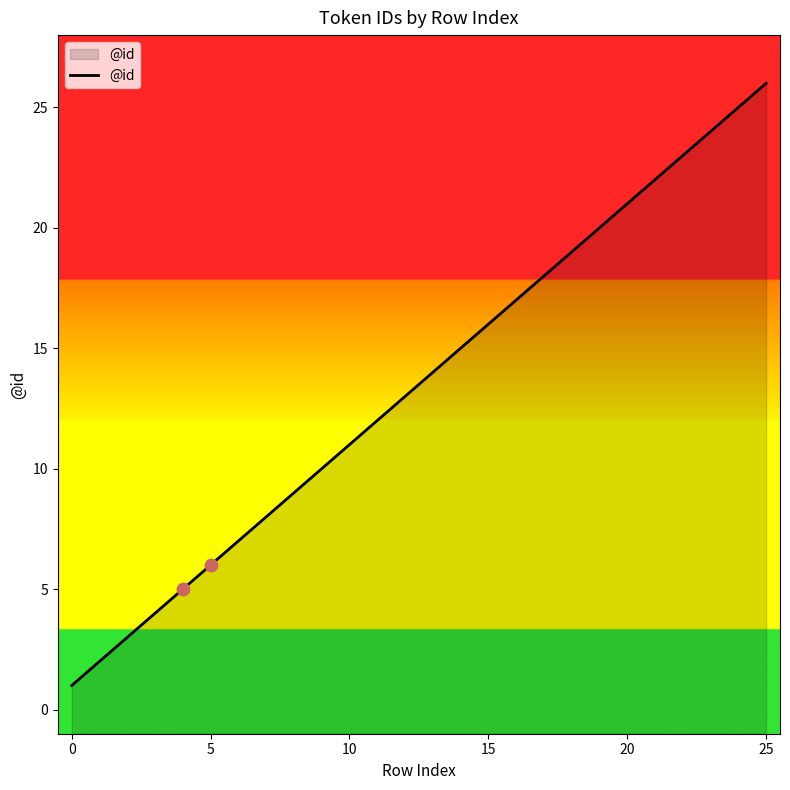

Which has a higher value, 24 or 13?

24